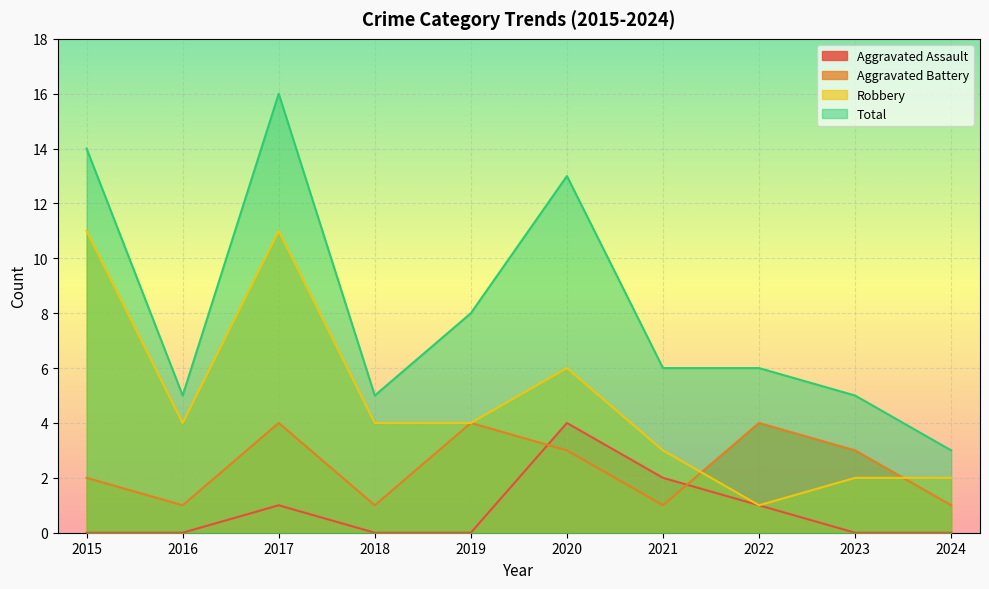

True or false: Robbery and Total intersect in this chart.

False